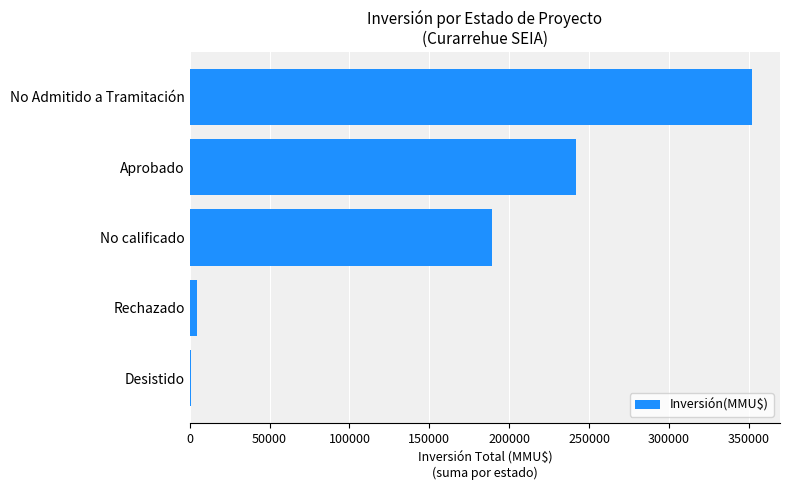

Is it true that the value at No calificado is 68228?

False